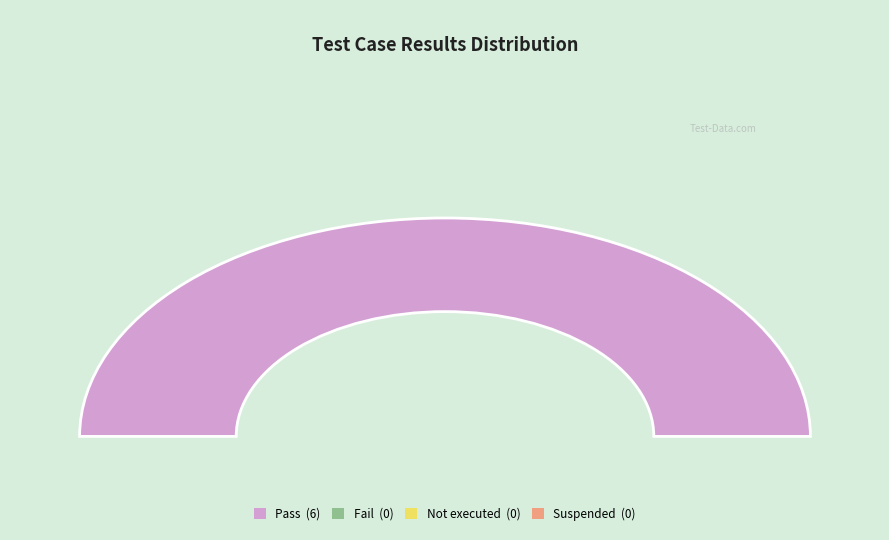

Which category has the biggest portion of the pie?

Pass